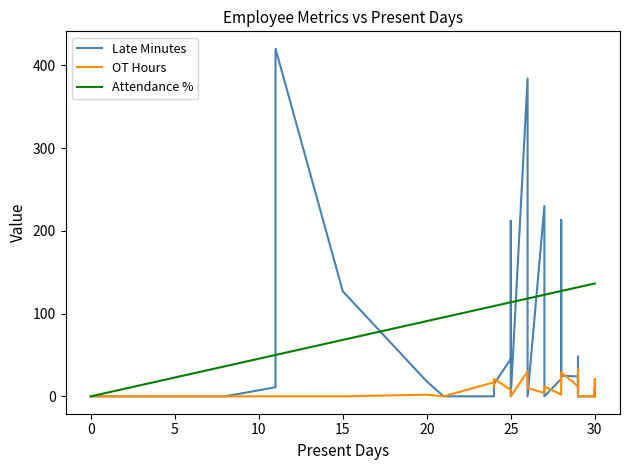

How many intersections are there between OT Hours and Late Minutes?

10